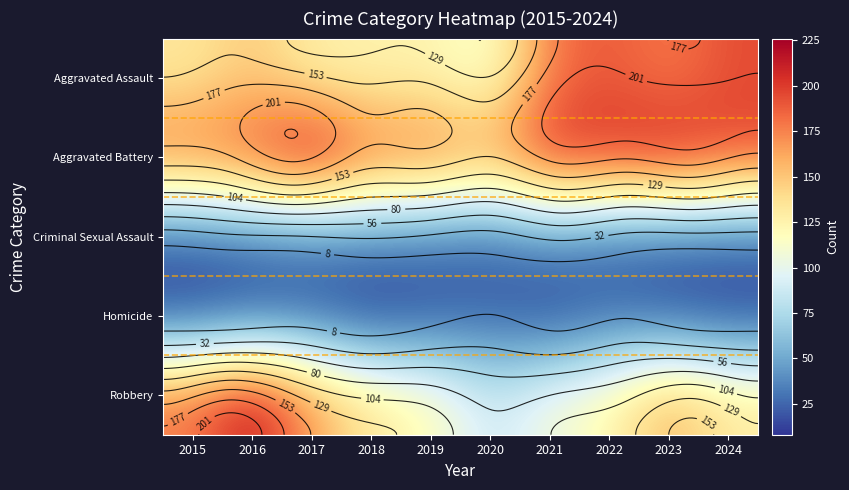

At which category does the chart reach its minimum across all series?

2018